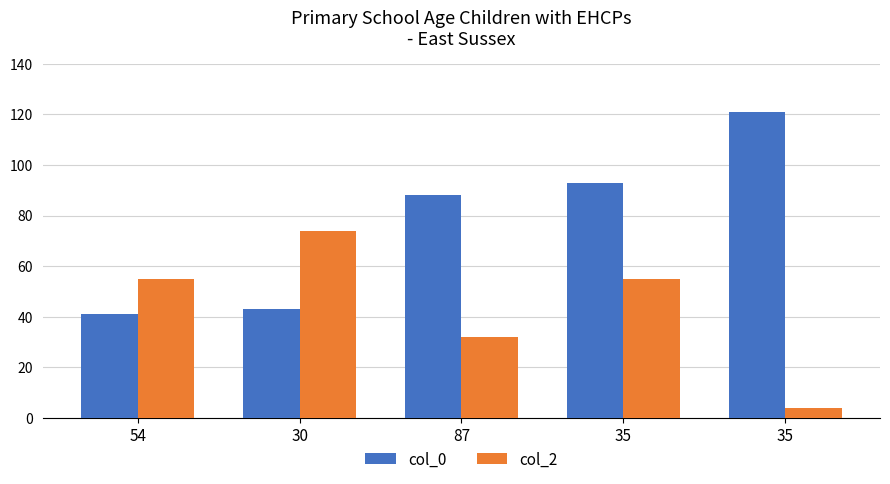

Is the value of col_2 at 87 greater than the value of col_0 at 87?

No